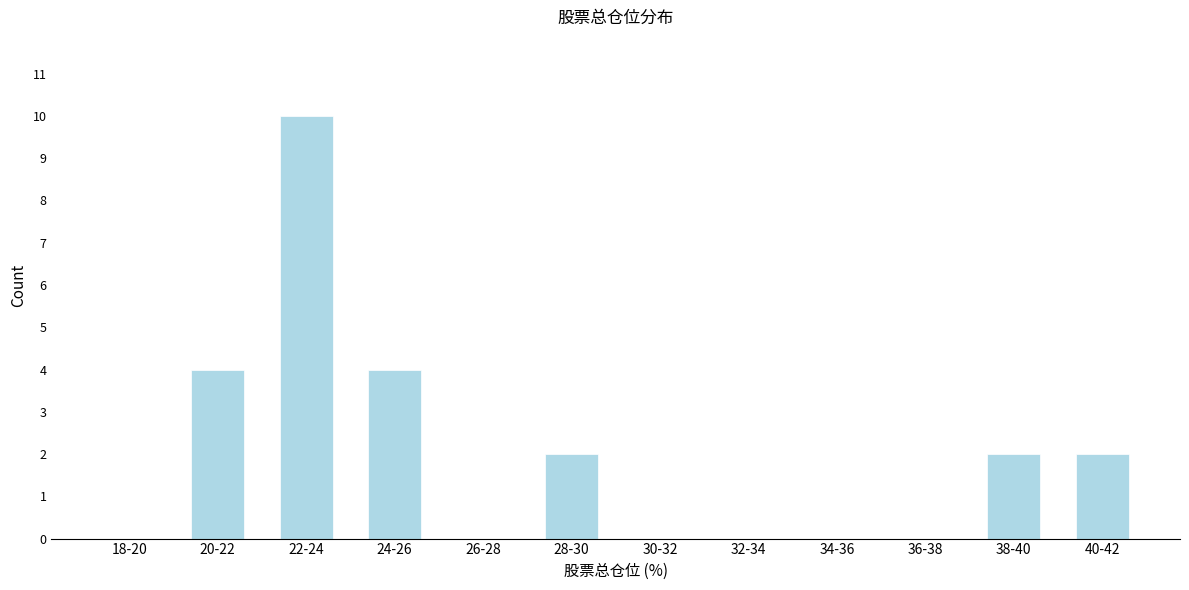

Reading right to left, transcribe all the data shown in this chart.

40-42=2	38-40=2	36-38=0	34-36=0	32-34=0	30-32=0	28-30=2	26-28=0	24-26=4	22-24=10	20-22=4	18-20=0